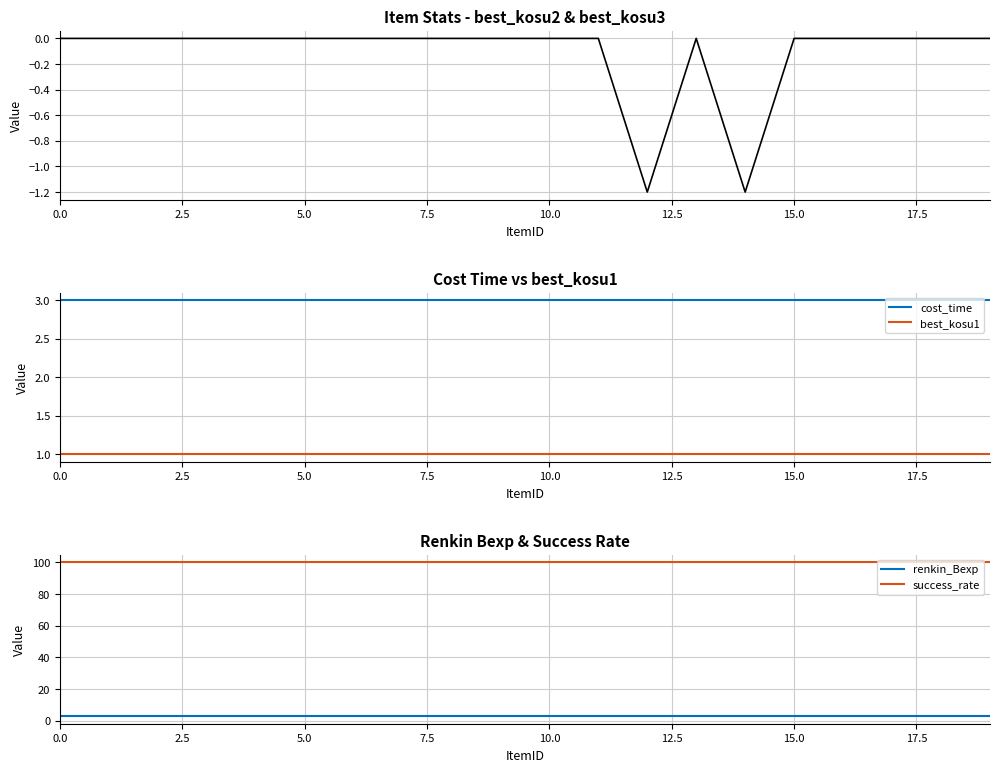

What is the label of the 3rd point from the right?

17